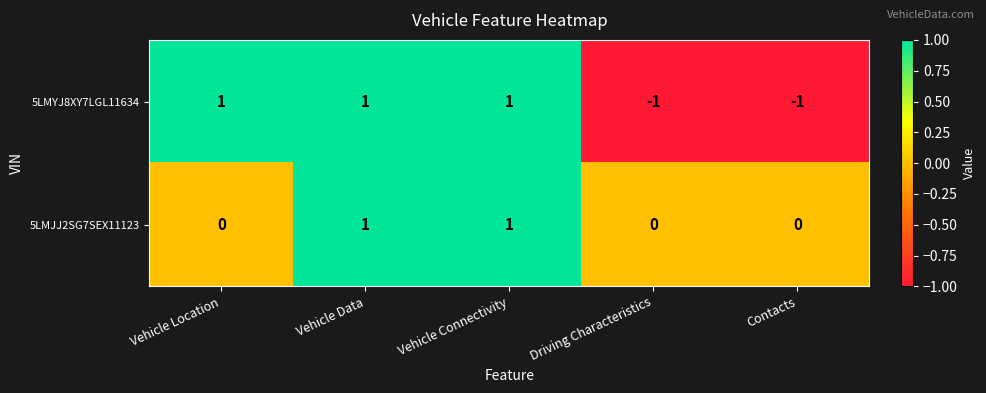

Reading left to right, extract all data points from this chart.

5LMYJ8XY7LGL11634: 1	1	1	-1	-1
5LMJJ2SG7SEX11123: 0	1	1	0	0